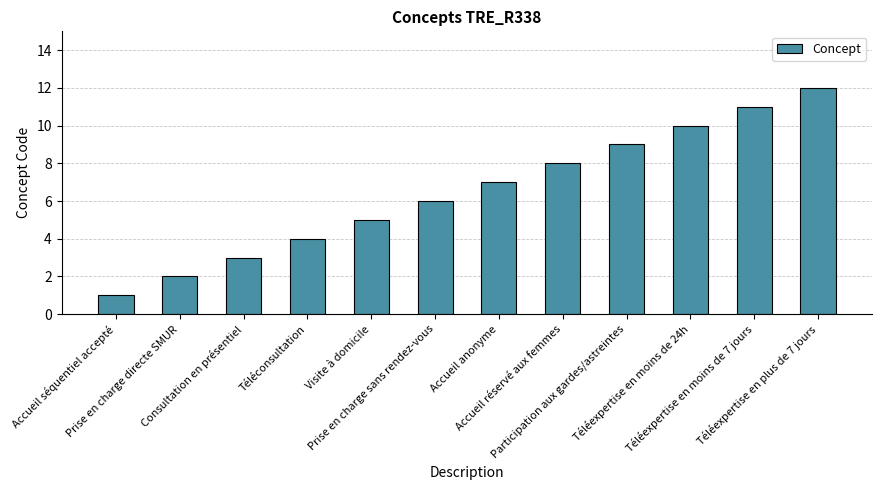

Does the chart contain any negative values?

No